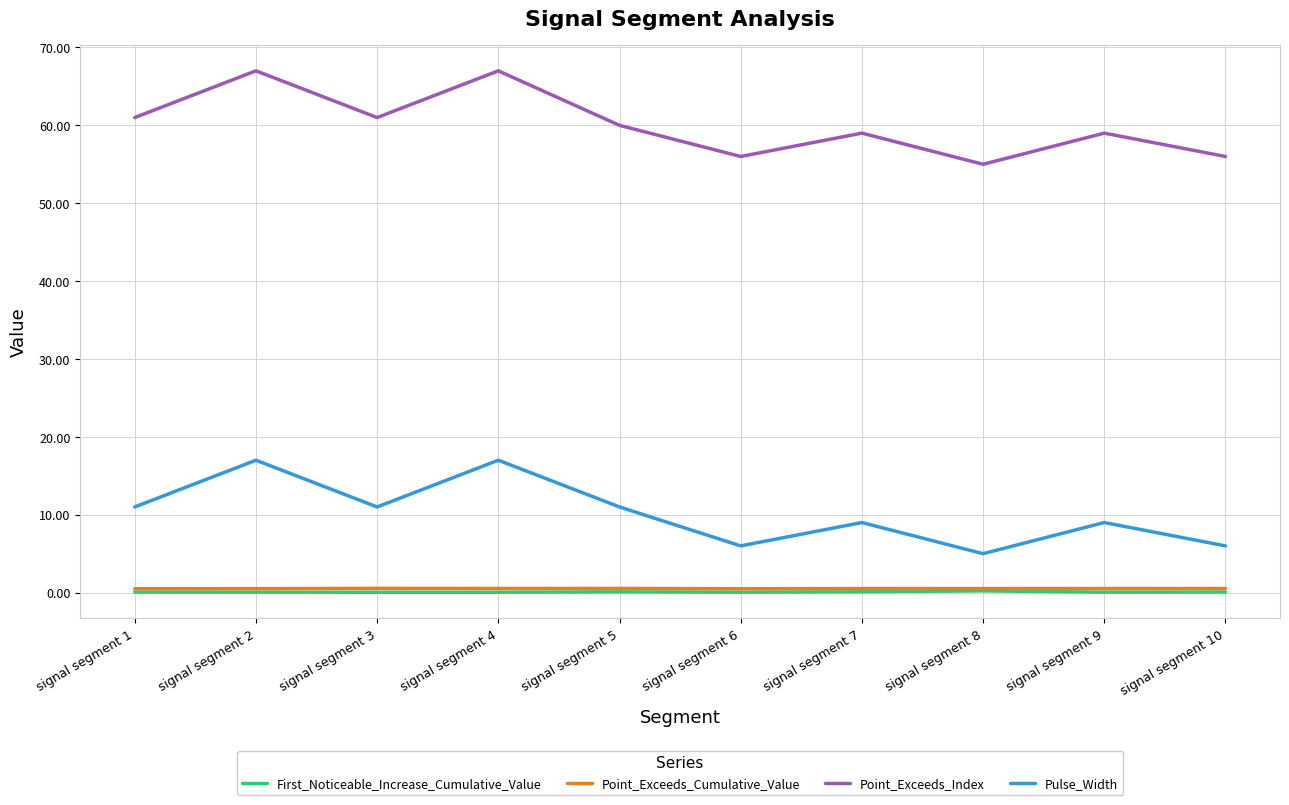

True or false: First_Noticeable_Increase_Cumulative_Value has a value of 0.1 at signal segment 4.

True